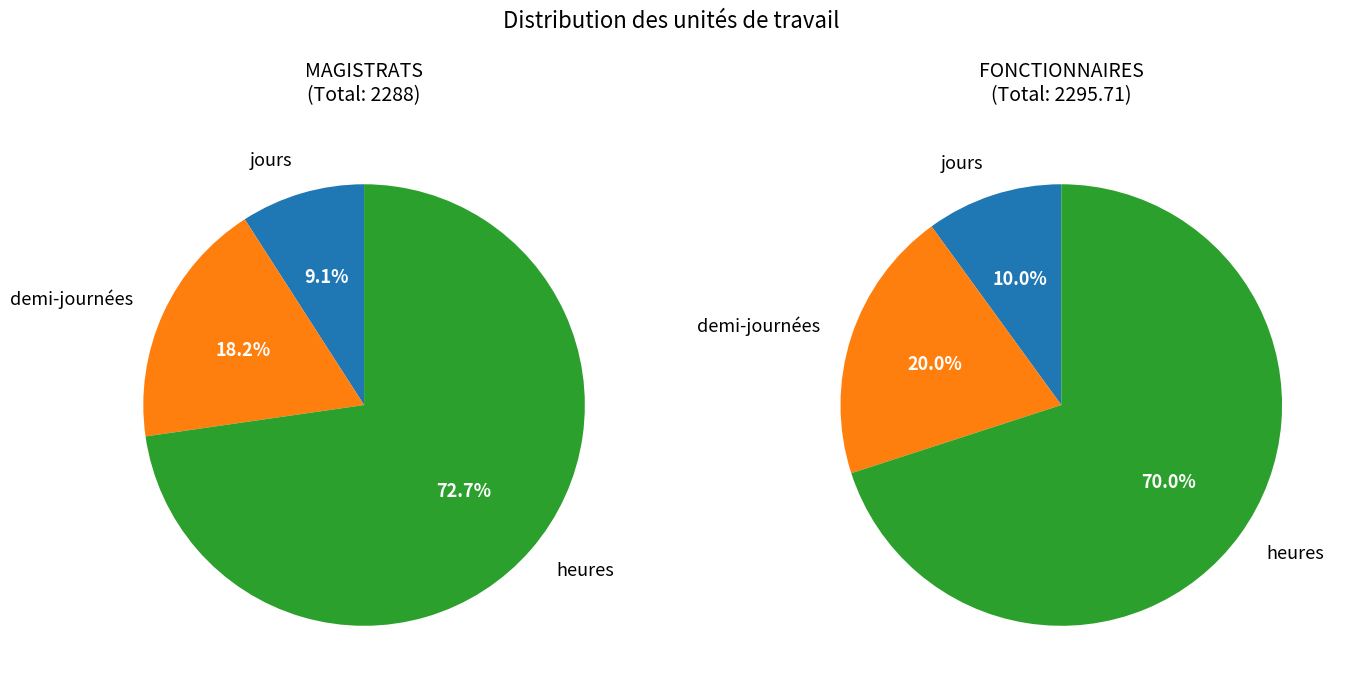

To the nearest percent, what is the combined percentage of jours and heures?

82%